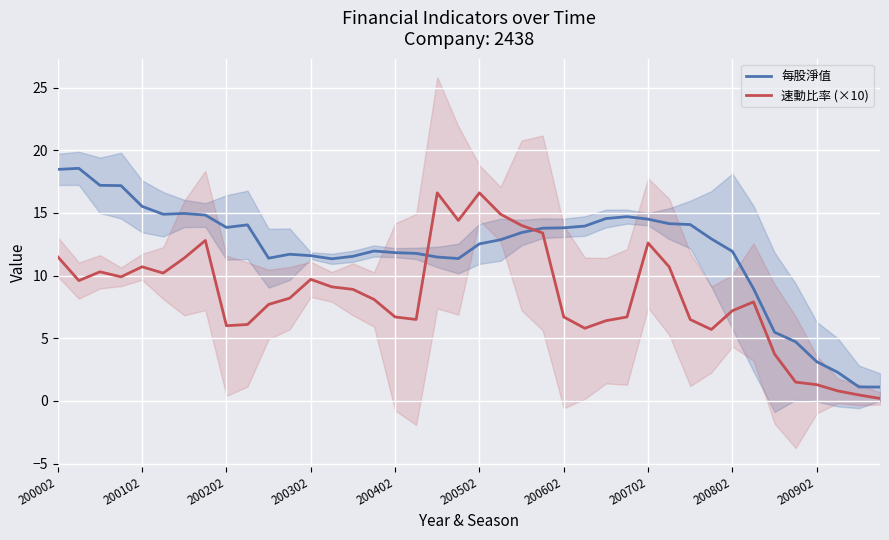

Is the value of 速動比率 (×10) at 14 greater than the value of 每股淨值 at 37?

Yes